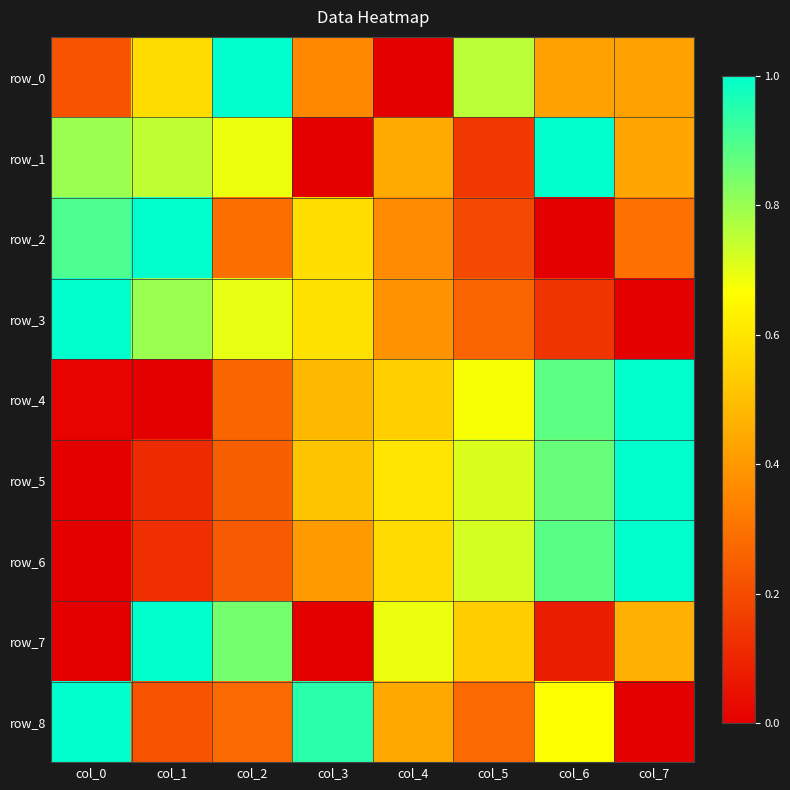

Read the row_2 value at col_1.

1.0